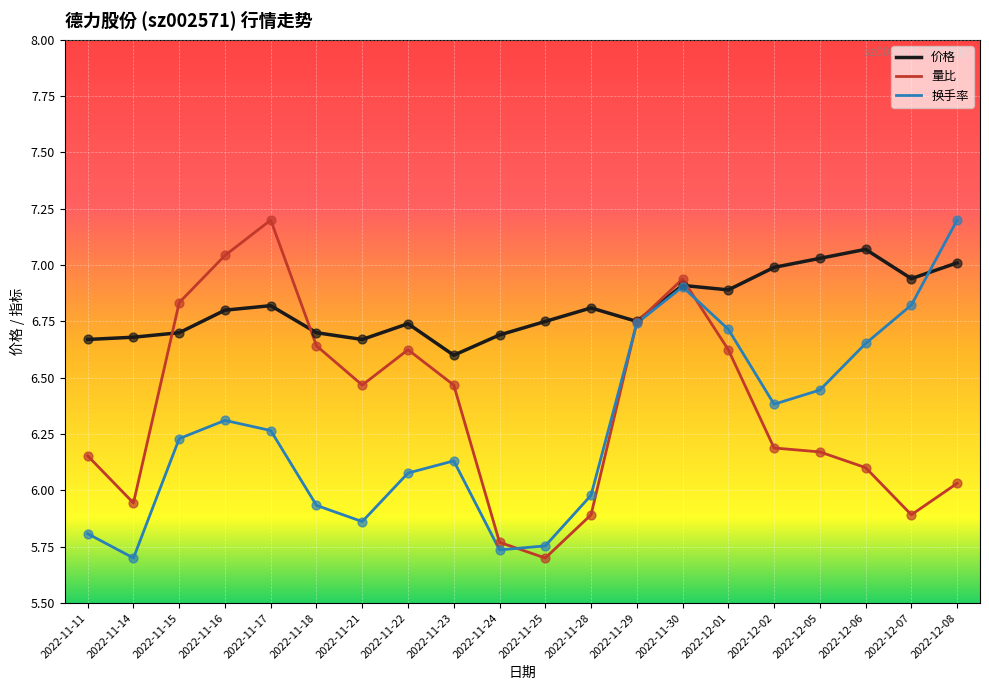

What is the difference between the highest and lowest values at 2022-11-15?

0.6